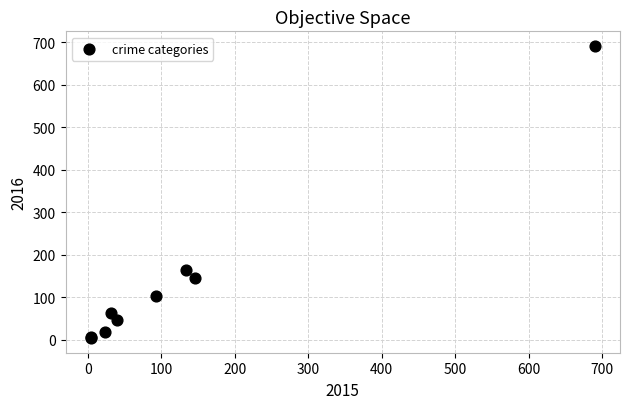

What Y value in the scatter plot is closest to 347?

163